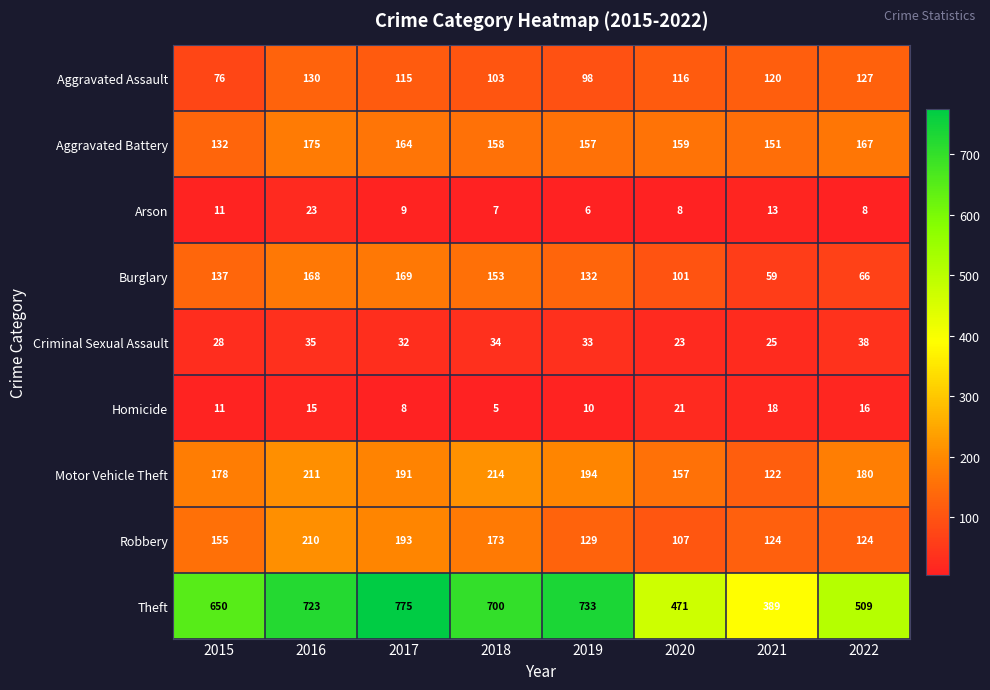

At which category is the sum across all series the highest?

2016